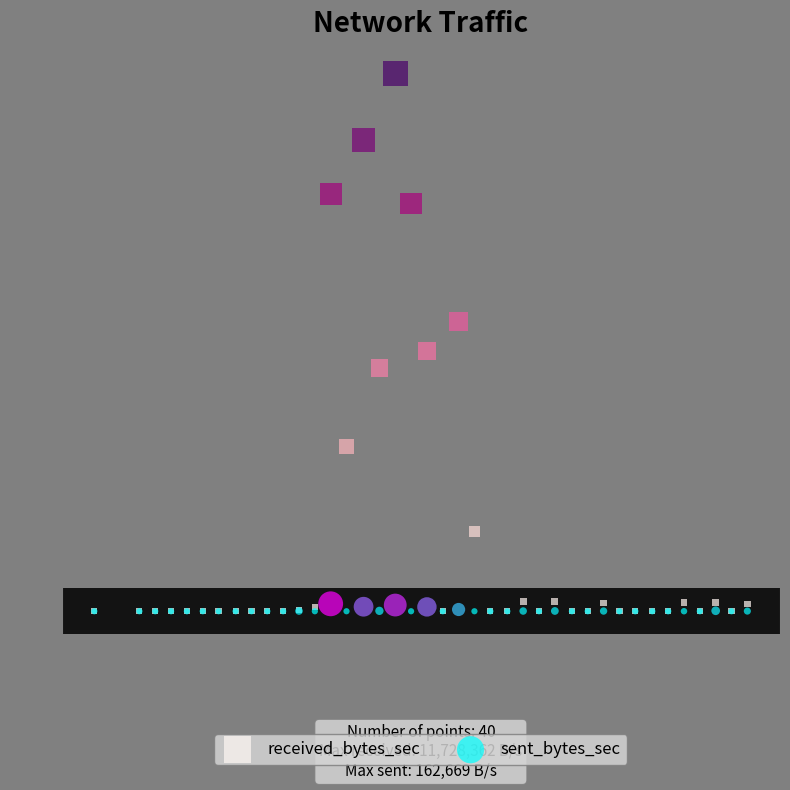

What are all the series names shown in the legend?

received_bytes_sec, sent_bytes_sec